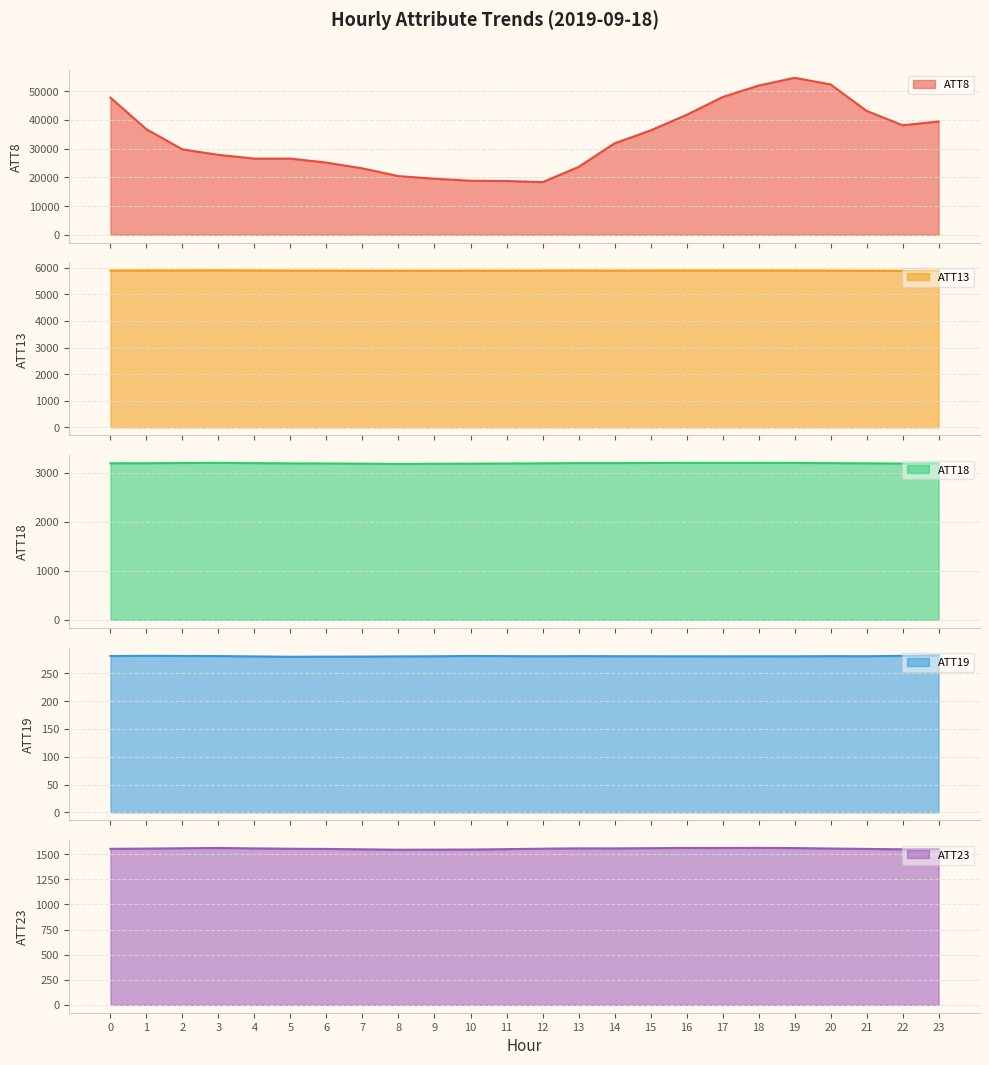

Reading left to right, list all the values displayed in this chart.

ATT8: 47700.0	36700.0	29700.0	27800.0	26500.0	26500.0	25100.0	23100.0	20400.0	19500.0	18800.0	18700.0	18300.0	23600.0	31800.0	36300.0	41700.0	47900.0	51900.0	54600.0	52300.0	43100.0	38100.0	39400.0
ATT13: 5896.1	5900.0	5900.5	5904.7	5899.7	5894.3	5894.0	5891.3	5890.6	5891.0	5893.2	5893.4	5895.4	5897.9	5895.2	5897.3	5898.8	5897.6	5899.1	5898.0	5894.8	5891.5	5887.1	5892.3
ATT18: 3195.0	3196.6	3200.9	3203.4	3198.0	3193.3	3191.1	3186.2	3182.4	3184.6	3186.9	3190.2	3194.6	3199.0	3199.1	3201.4	3203.0	3202.7	3203.3	3202.3	3198.6	3193.8	3189.6	3191.8
ATT19: 281.0	281.3	281.1	280.8	280.2	279.6	279.8	279.9	280.3	280.4	281.0	280.7	280.5	280.7	280.6	280.5	280.4	280.4	280.4	280.4	280.7	280.5	281.2	282.1
ATT23: 1554.7	1556.8	1560.4	1562.8	1559.1	1555.4	1553.7	1549.5	1545.7	1546.8	1547.5	1551.4	1556.1	1559.2	1559.0	1561.2	1563.2	1563.1	1563.8	1562.2	1557.7	1553.8	1549.8	1551.8